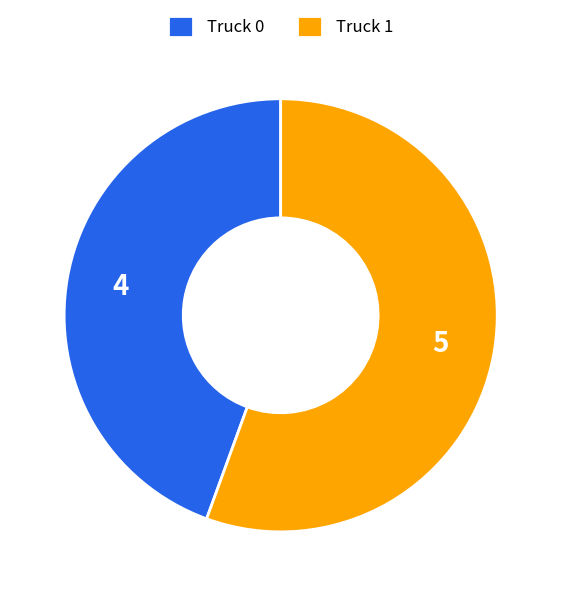

Count the number of slices in the pie.

2